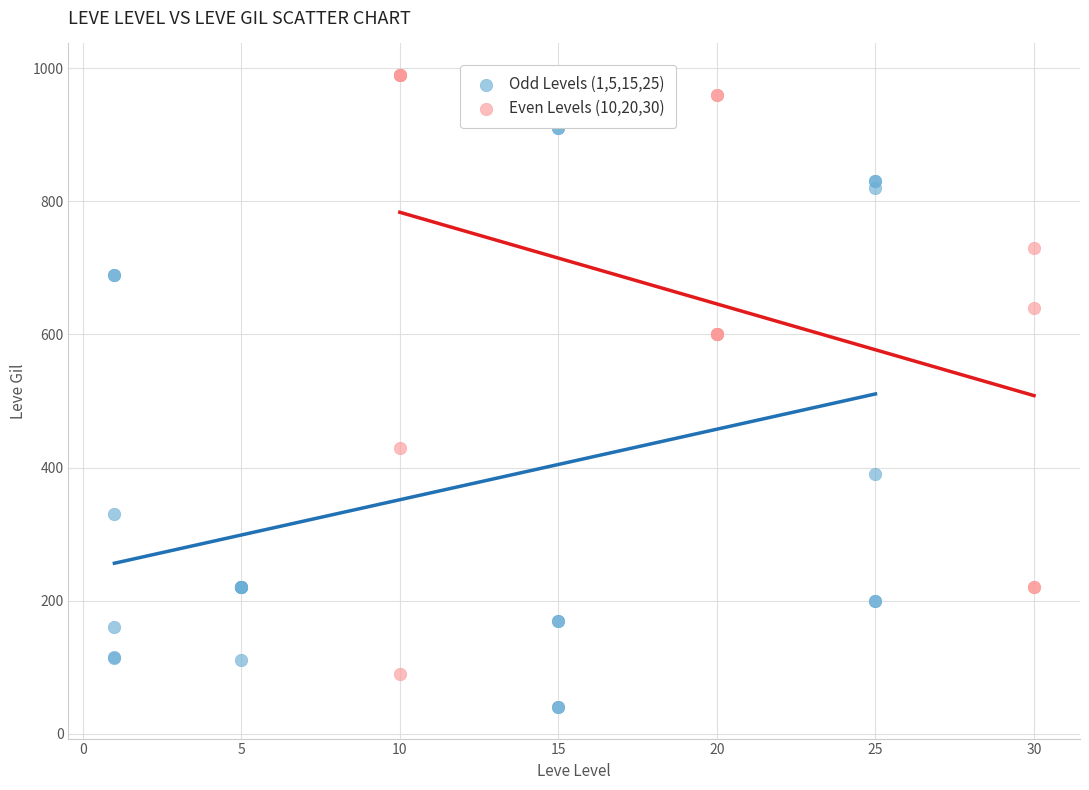

Which series reaches the maximum Y coordinate?

Even Levels (10,20,30)